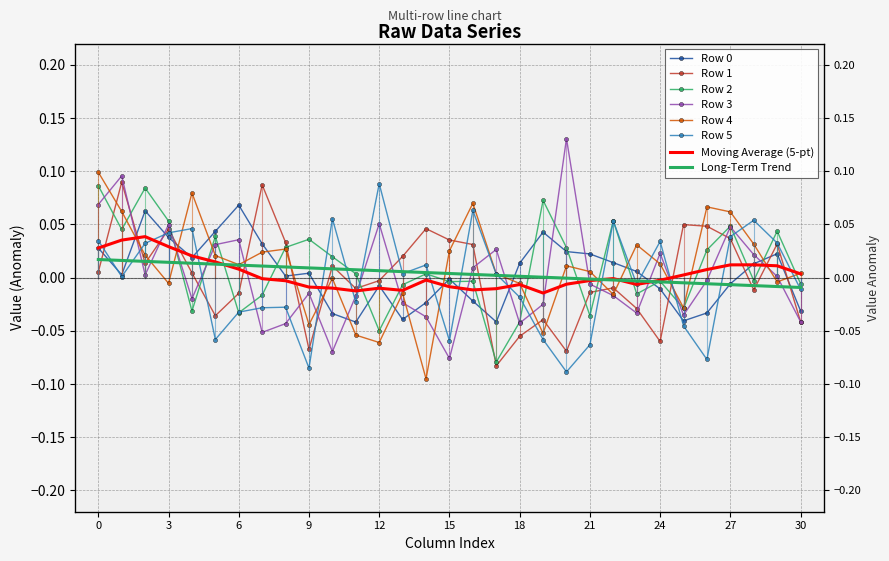

How many values in the Row 3 series exceed 0?

14